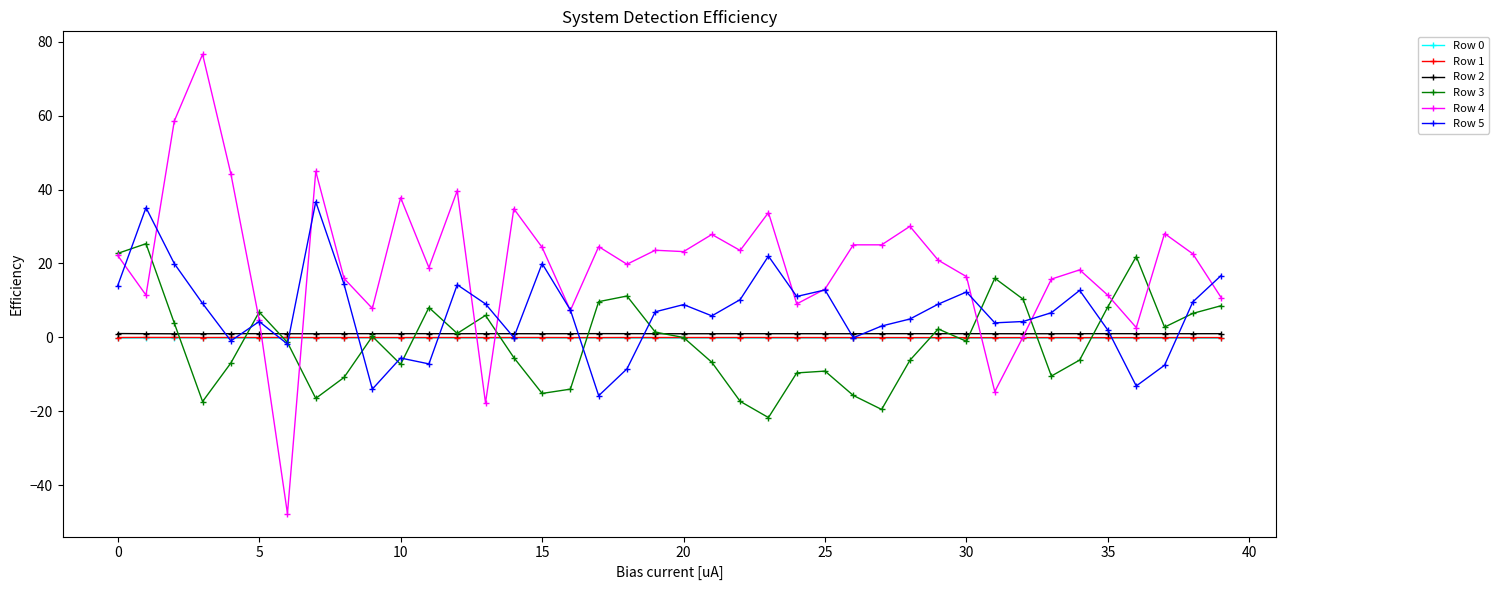

What is the difference between the maximum and minimum values in the Row 1 series?

0.1